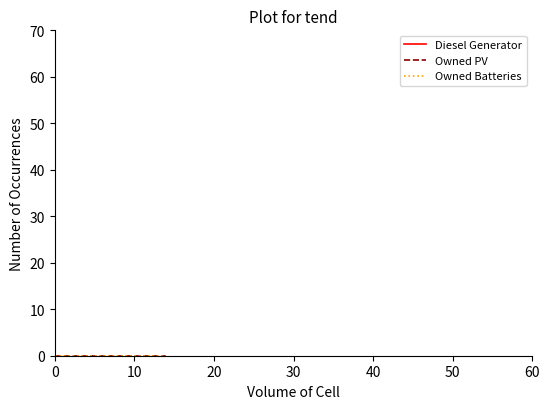

What is the label of the 2nd point from the left?

10